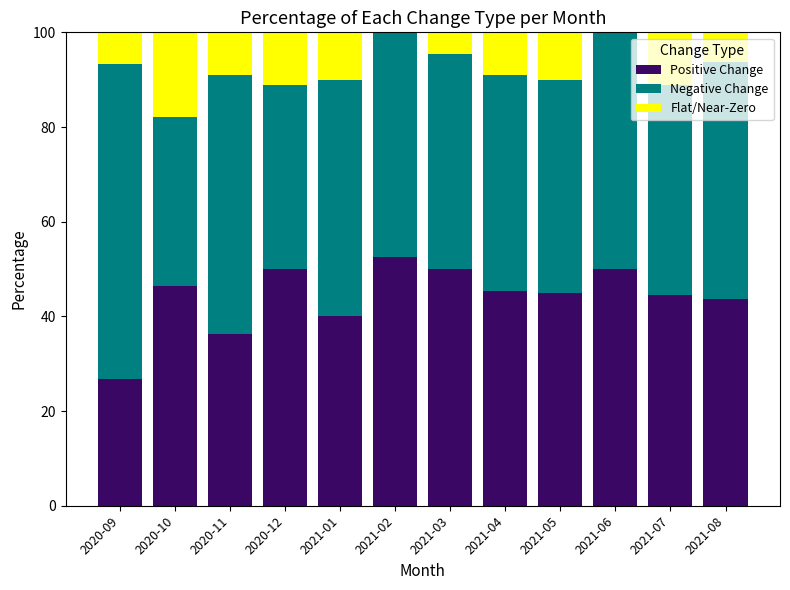

What is the total value across all series at 2020-09?

100.0